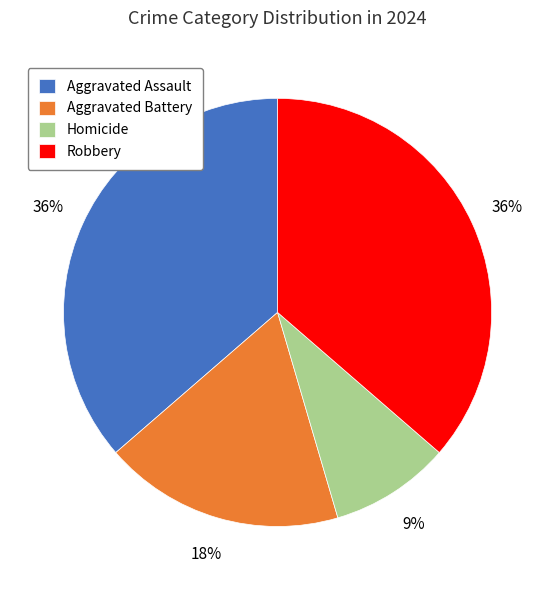

What is the ratio of the value at Aggravated Battery to the value at Robbery?

0.5